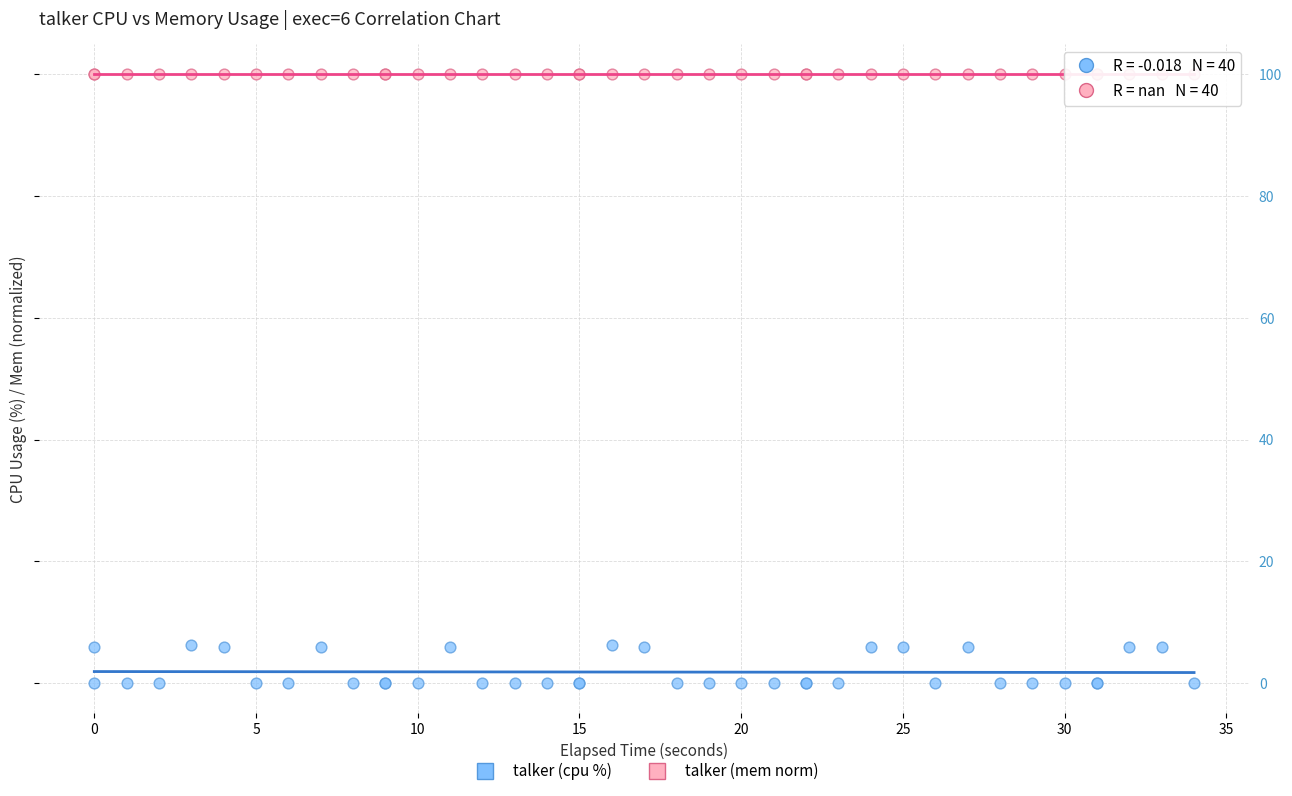

Which series contains the highest Y value?

talker (mem norm)